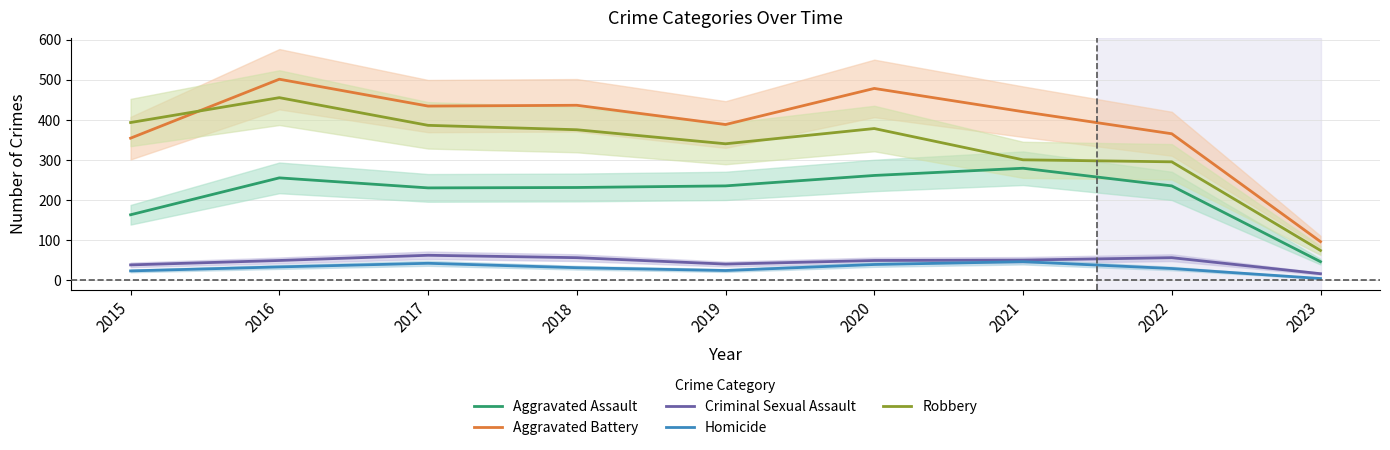

Reading right to left, transcribe all the data shown in this chart.

Aggravated Assault: 46	235	279	261	235	231	230	255	163
Aggravated Battery: 96	365	420	478	388	436	434	501	354
Criminal Sexual Assault: 16	56	50	49	40	56	62	49	38
Homicide: 4	29	46	39	24	31	42	33	23
Robbery: 74	295	300	378	340	375	386	455	393